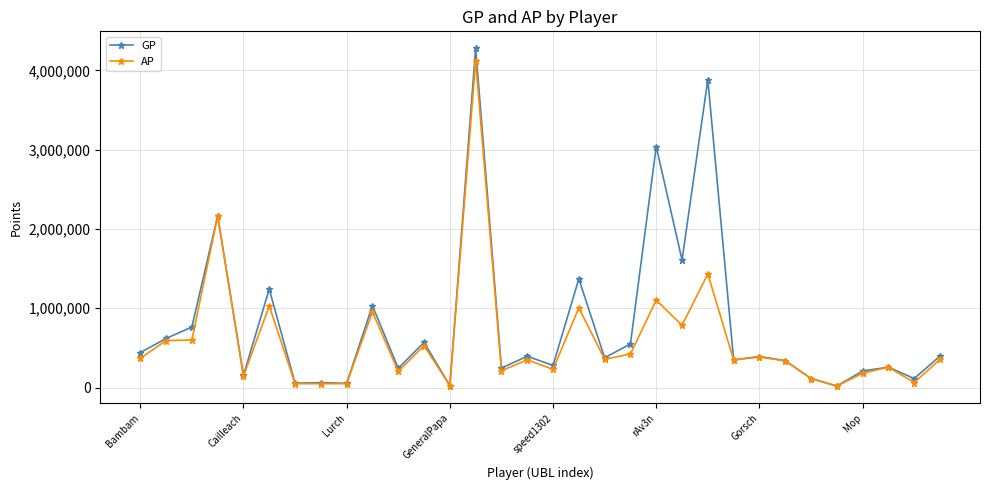

Which series has the largest total across all categories?

GP